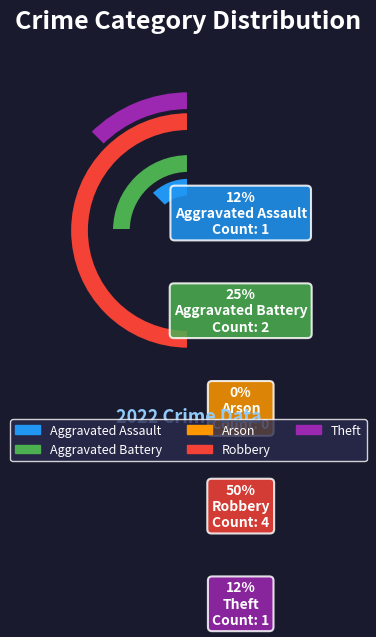

Is it true that Theft is 7% of the pie?

False